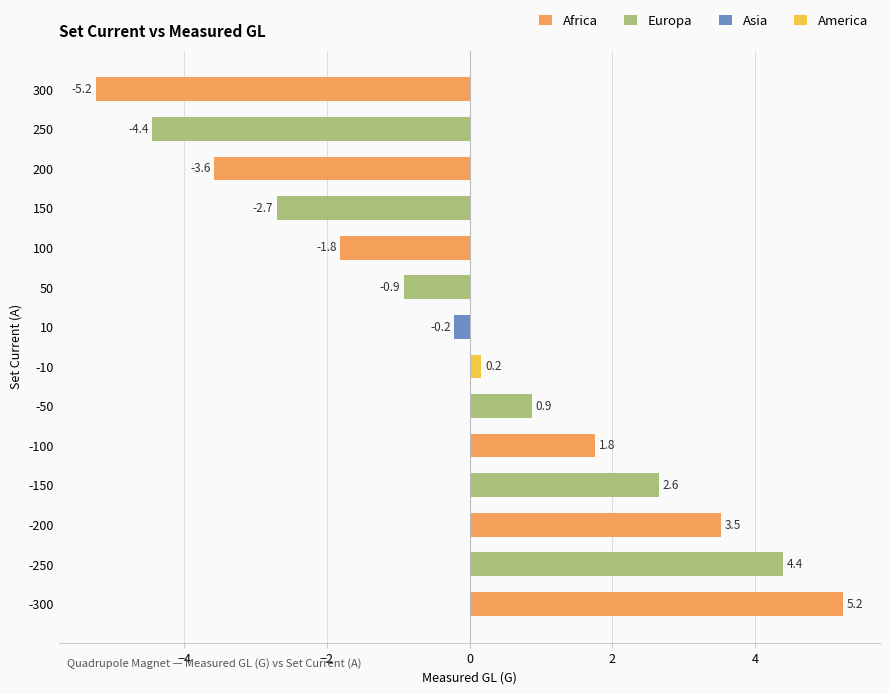

What is the difference between the maximum and minimum values?

10.5